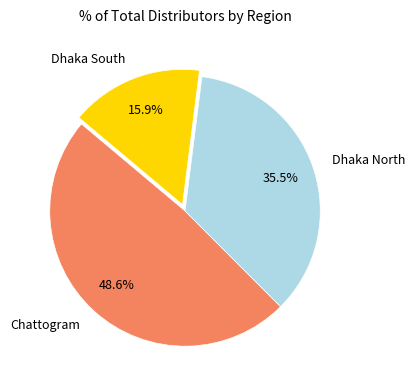

What percentage do Chattogram and Dhaka South together represent?

64.5%